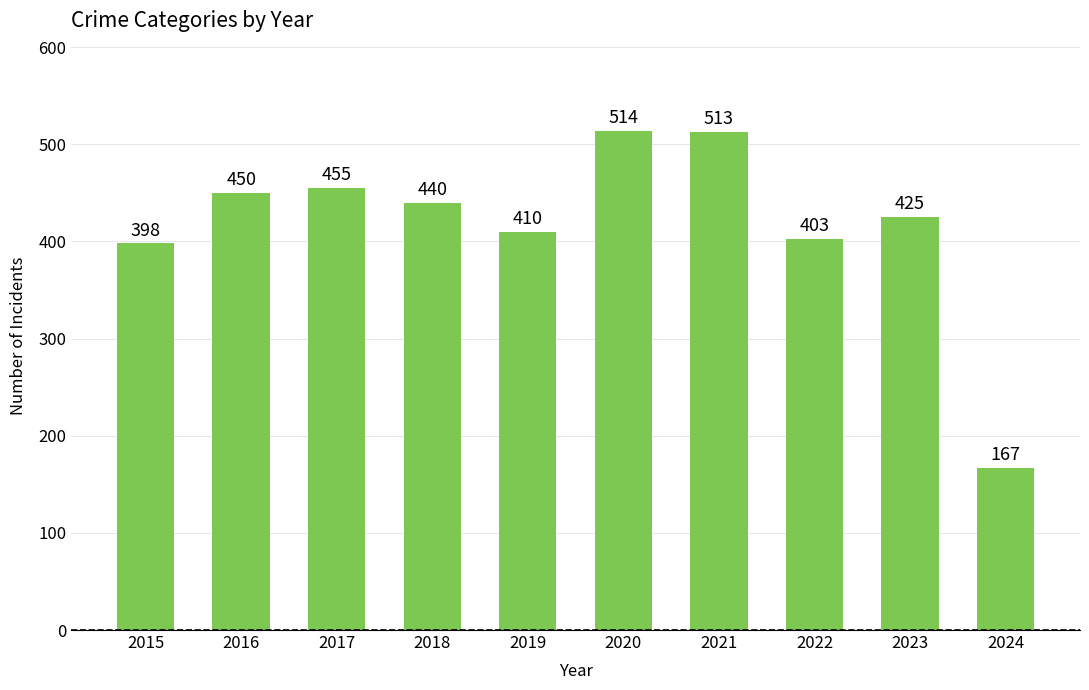

Rank the categories by value from highest to lowest.

2020, 2021, 2017, 2016, 2018, 2023, 2019, 2022, 2015, 2024